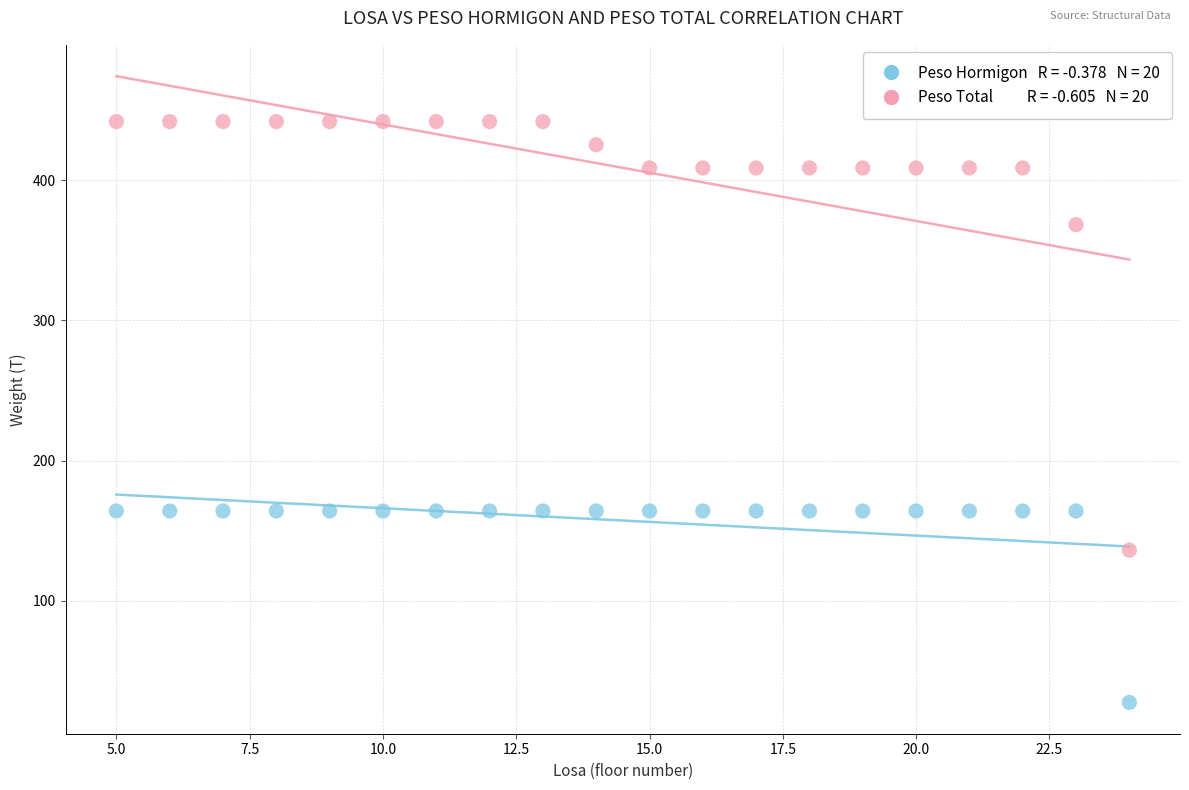

Across all data points, what is the range of X values (max minus min)?

19.0